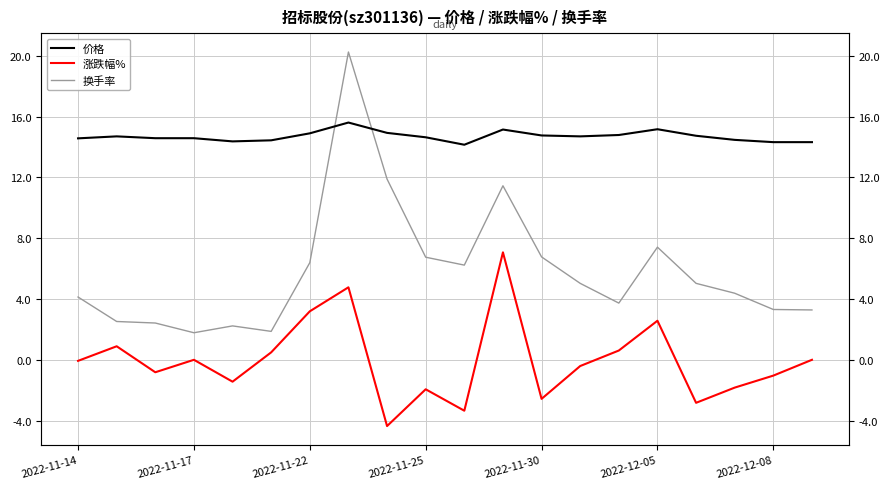

Rank the series by their maximum value, from lowest to highest.

涨跌幅%, 价格, 换手率